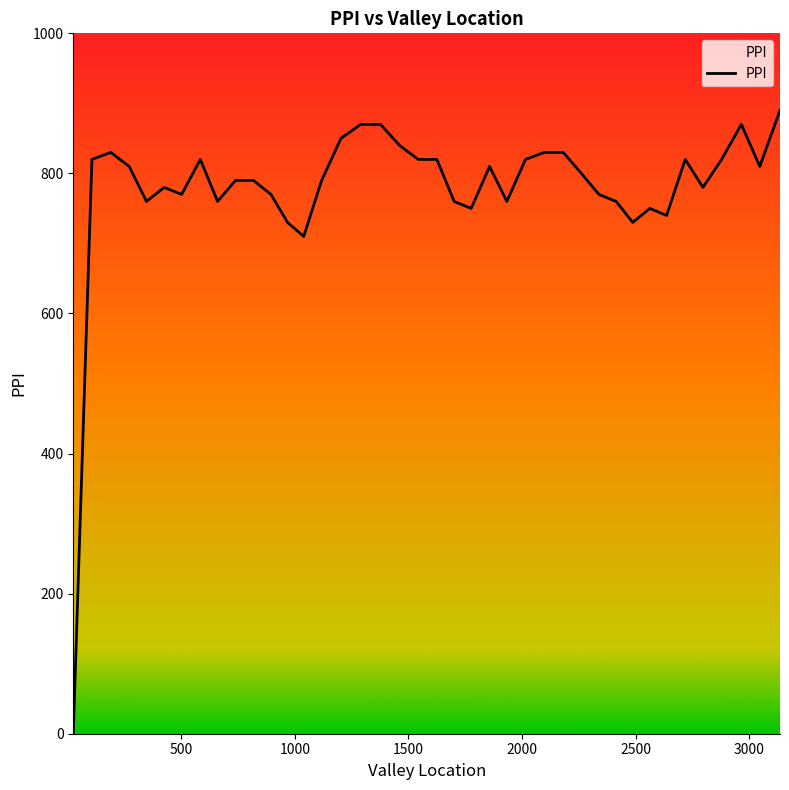

What is the greatest value displayed?

890